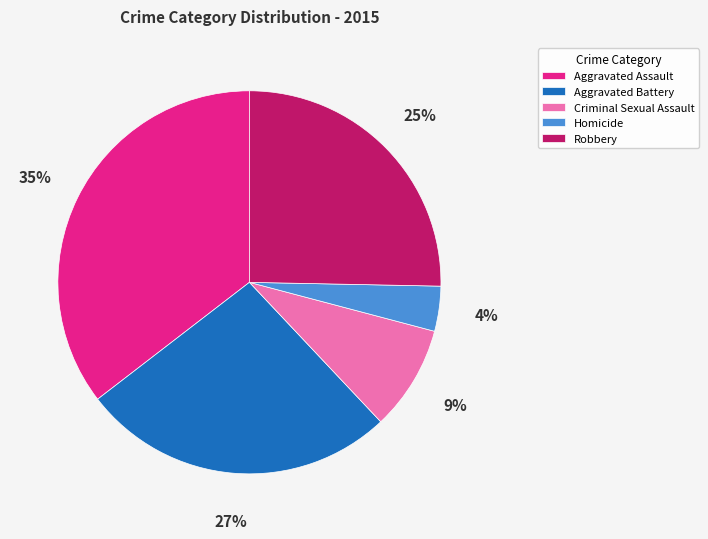

Is Aggravated Battery the majority of the pie?

No